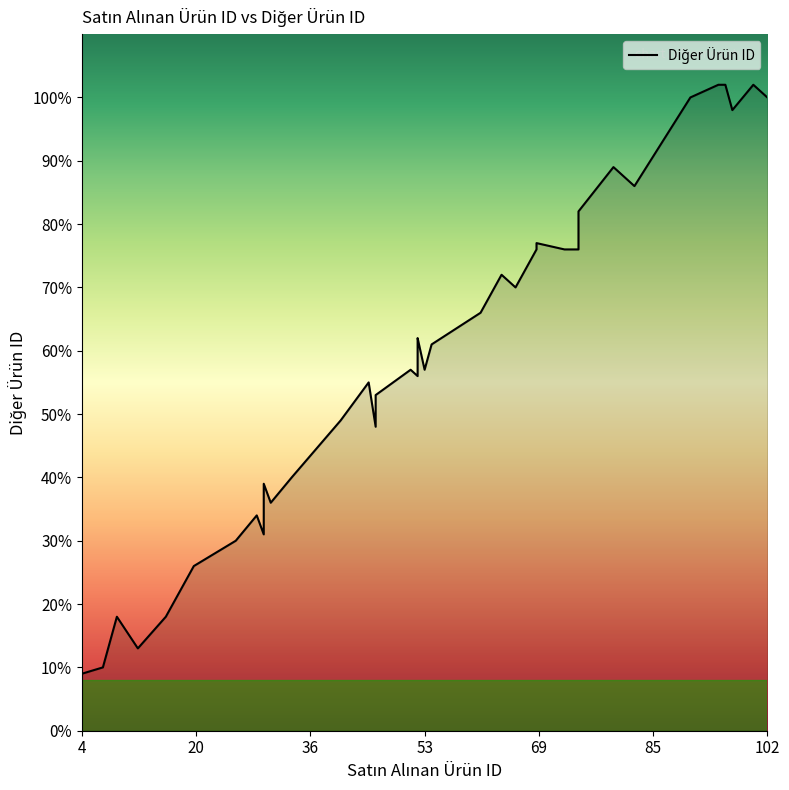

What is the sum of the values at 83 and 31?

122